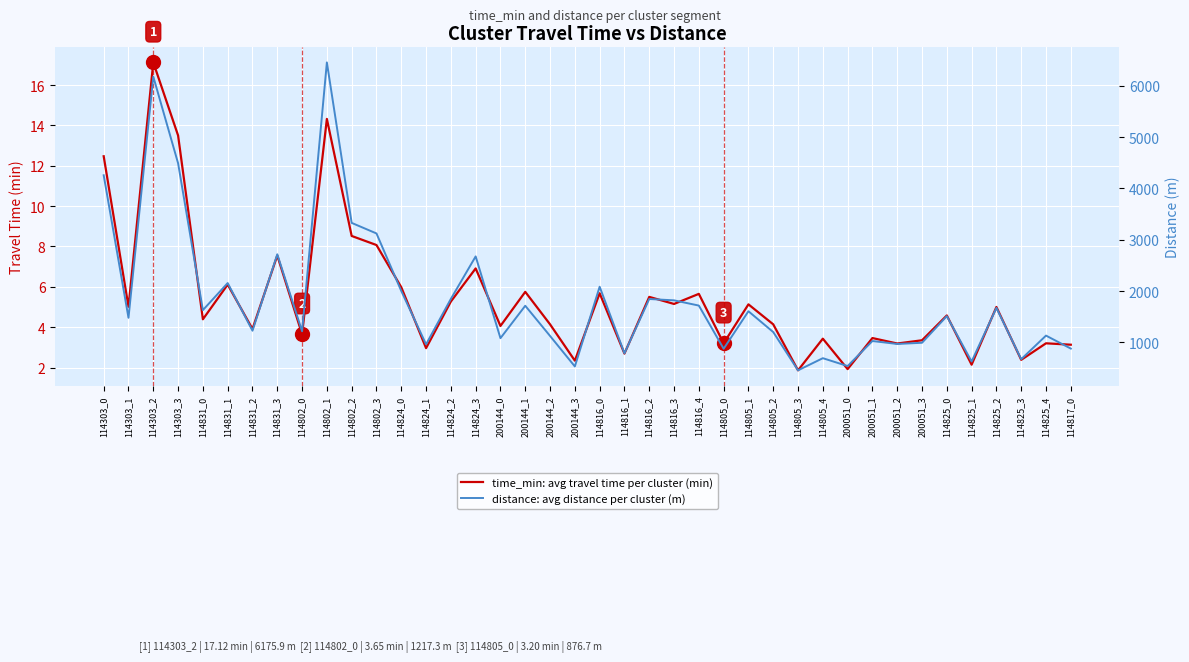

List the labels in order of distance: avg distance per cluster (m) value, largest first.

114802_1, 114303_2, 114303_3, 114303_0, 114802_2, 114802_3, 114831_3, 114824_3, 114831_1, 114816_0, 114824_0, 114824_2, 114816_2, 114816_3, 114816_4, 200144_1, 114825_2, 114831_0, 114805_1, 114825_0, 114303_1, 114831_2, 114802_0, 114805_2, 114825_4, 200144_2, 200144_0, 200051_1, 200051_3, 200051_2, 114824_1, 114817_0, 114805_0, 114816_1, 114805_4, 114825_3, 114825_1, 200051_0, 200144_3, 114805_3